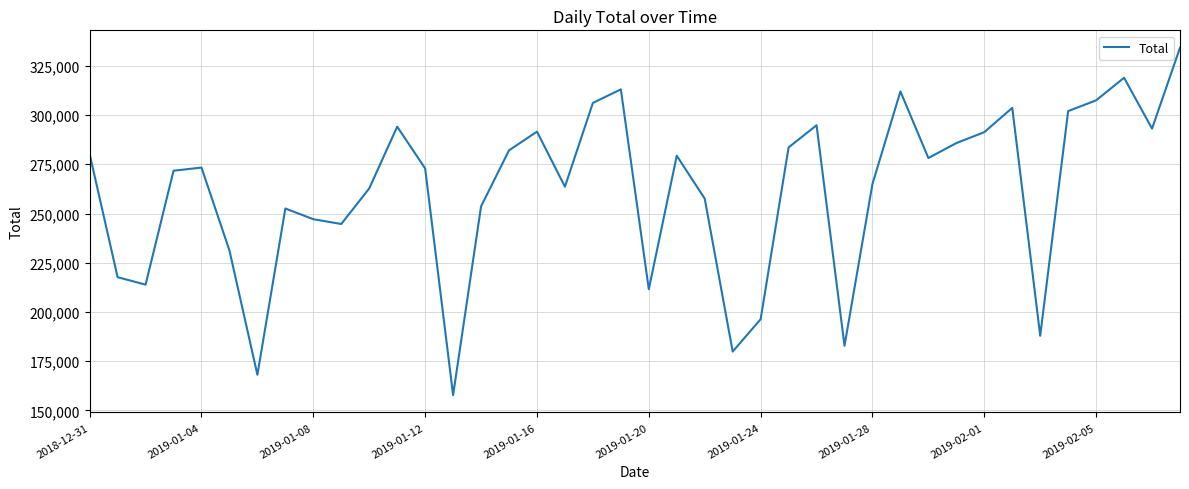

What is the smallest value displayed?

157802